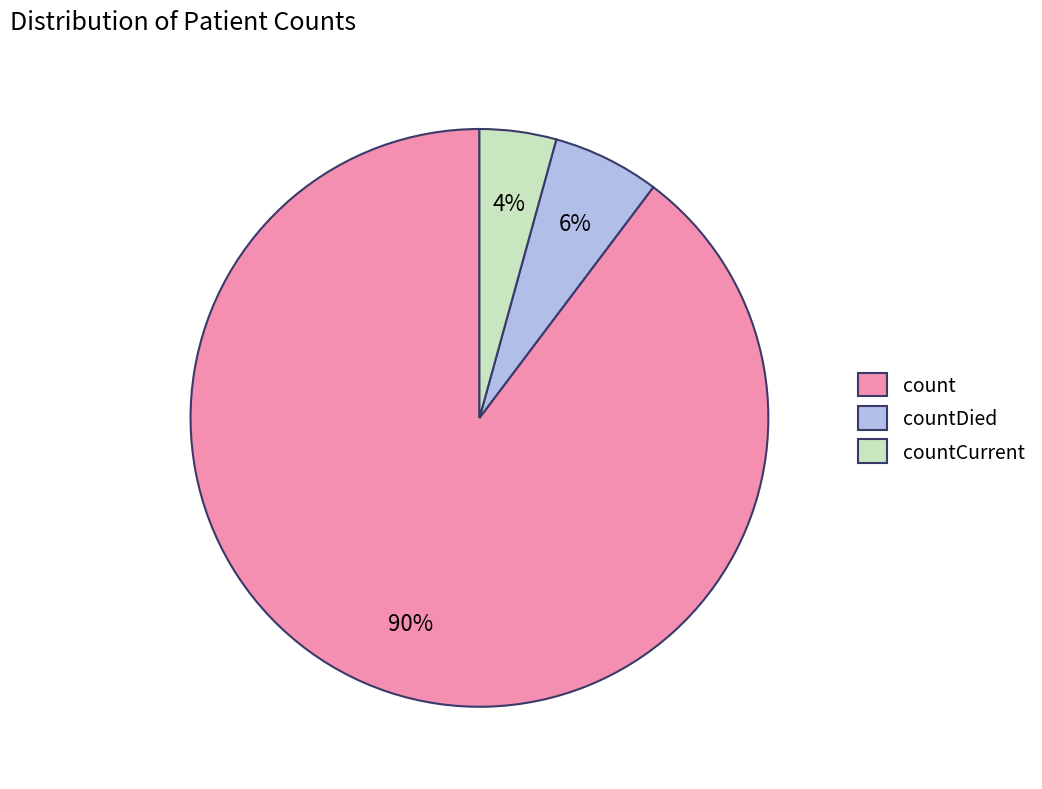

Is it true that countCurrent is 11% of the pie?

False